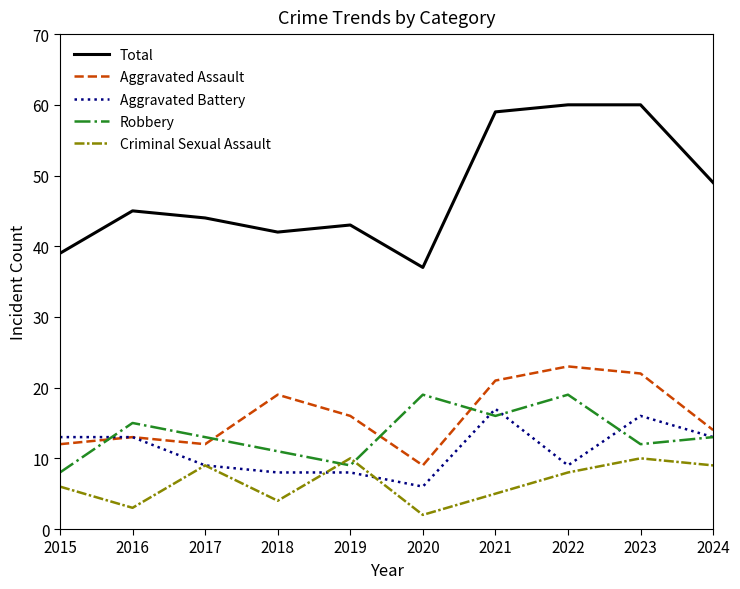

What is the sum of the Aggravated Battery values at 2023 and 2018?

24